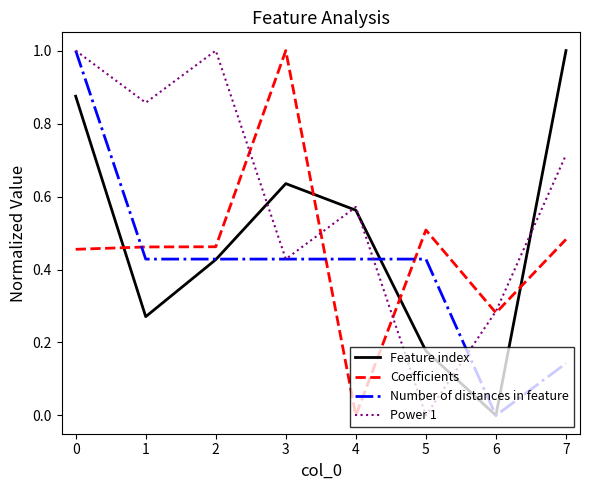

The Coefficients series shows 0.0 at 4. True or false?

True